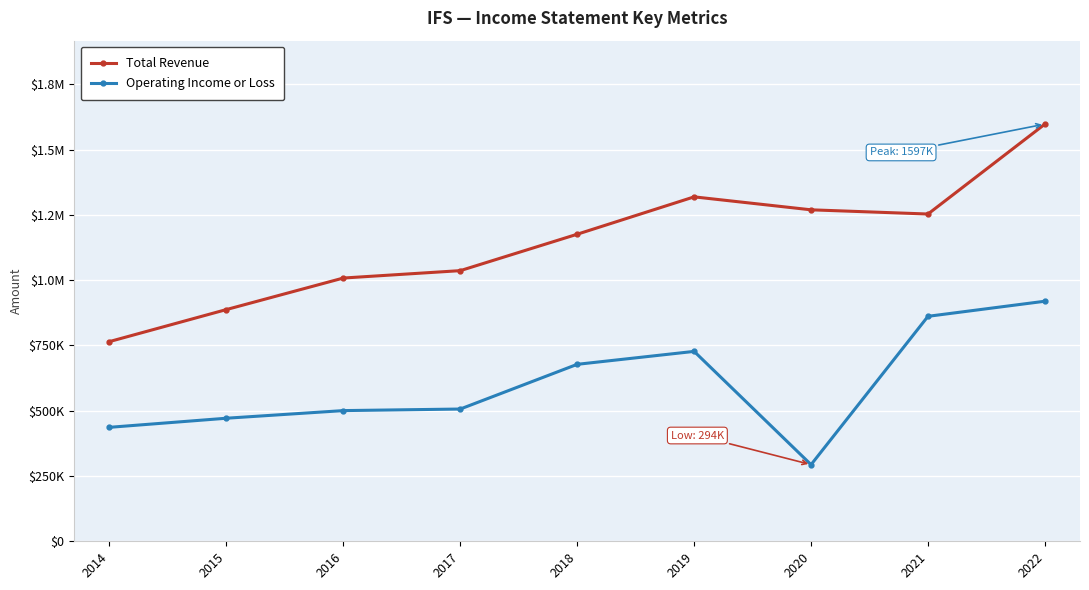

Is this an area chart (filled region under the line)?

No